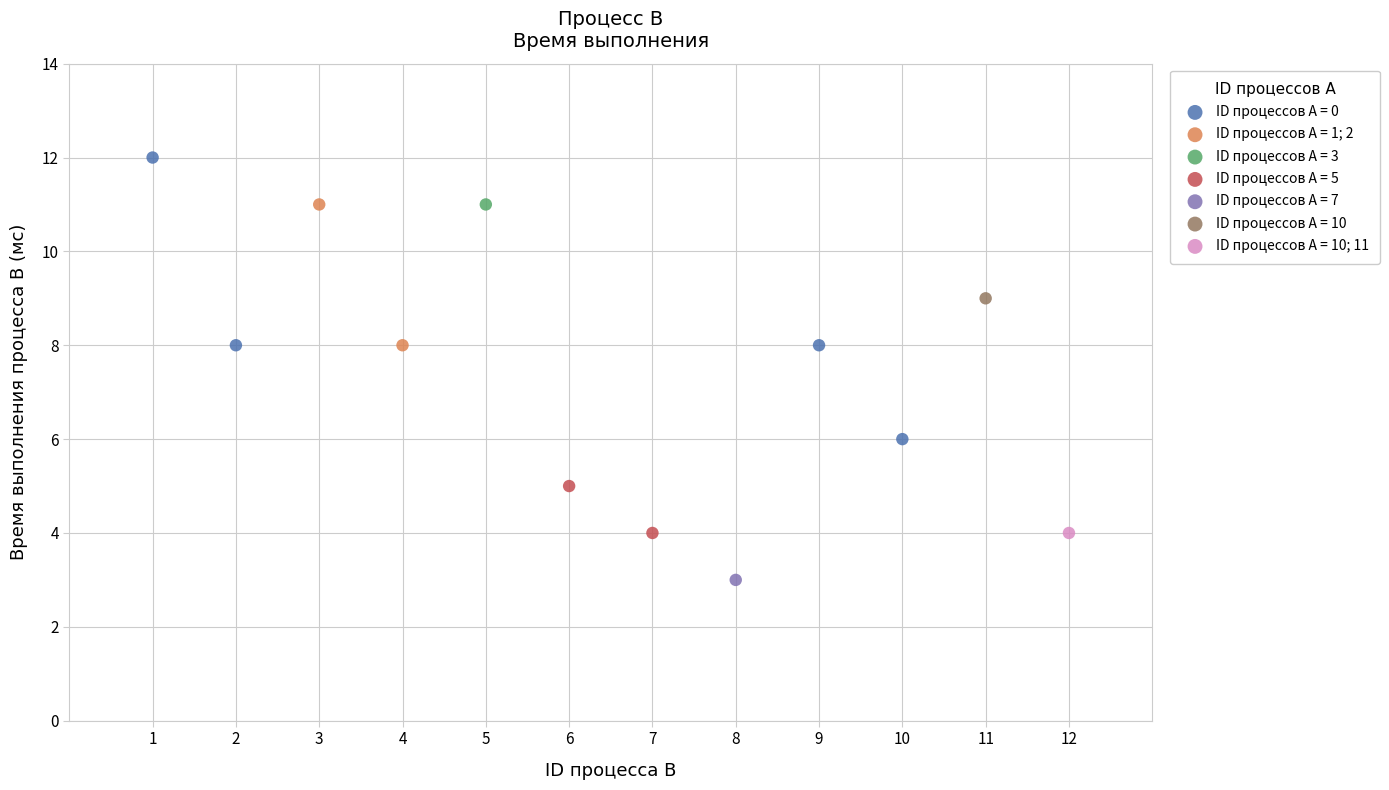

Which series contains the highest Y value?

ID процессов A = 0